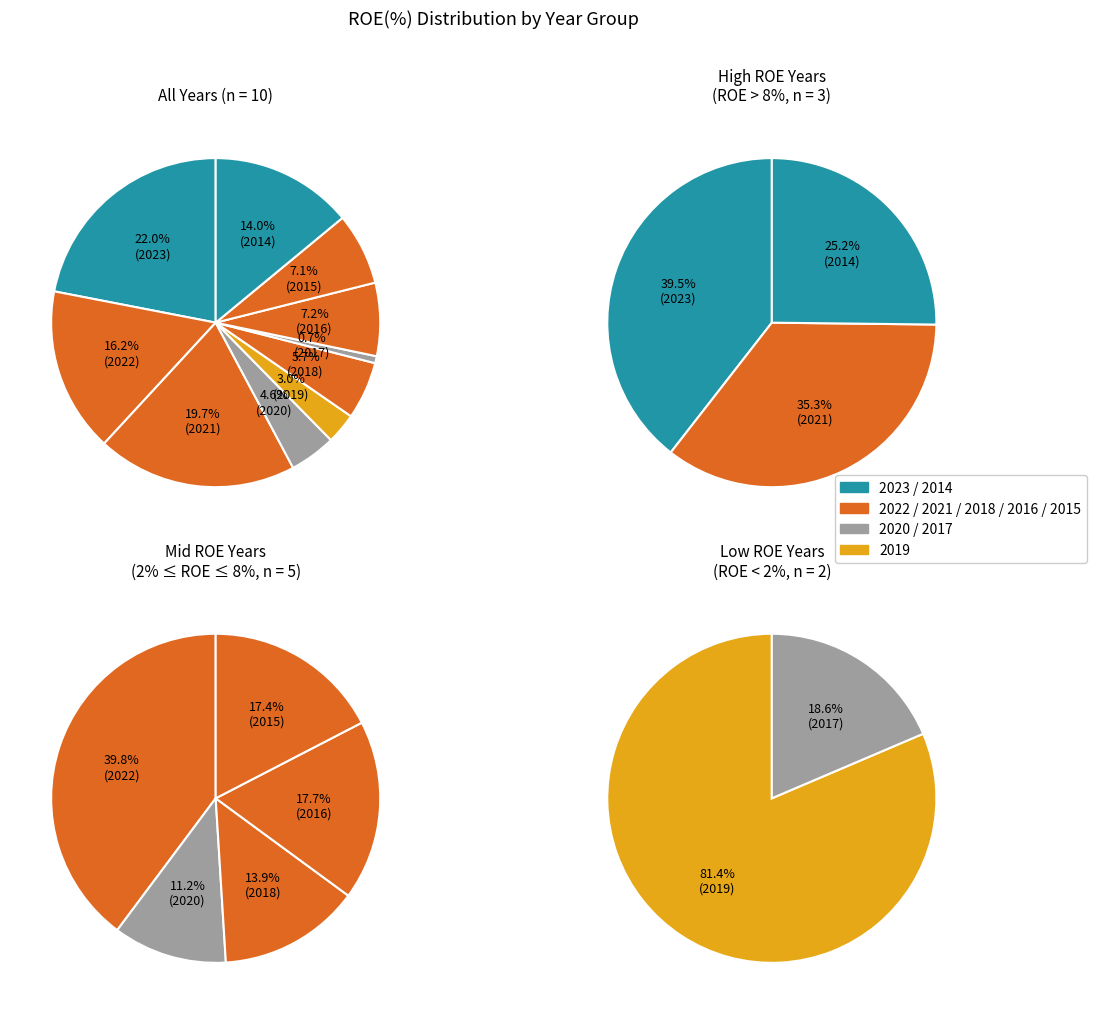

To the nearest percent, what percentage of the pie is 2022?

16%